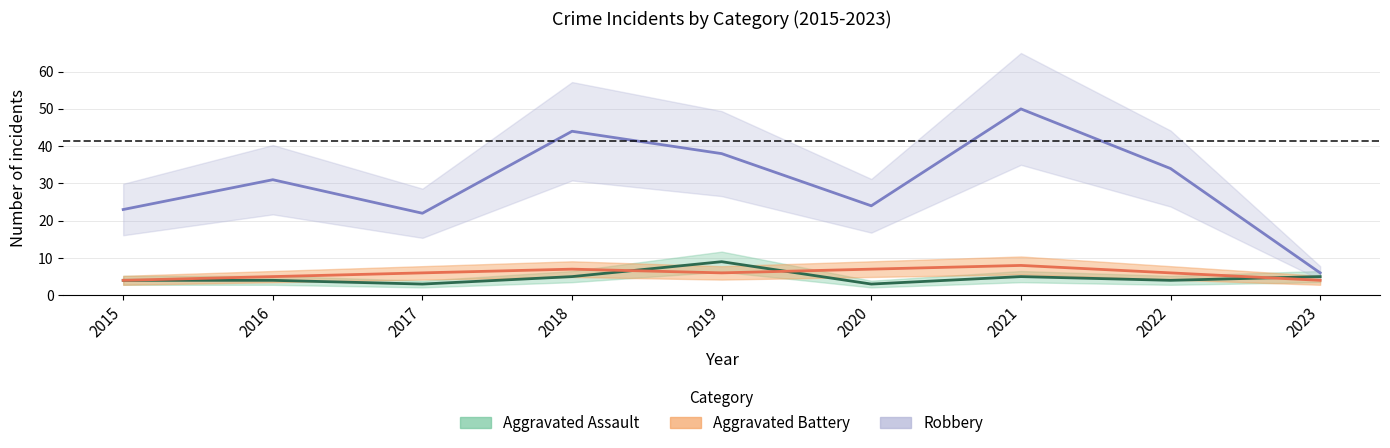

Reading left to right, list all the values displayed in this chart.

Aggravated Assault: 4	4	3	5	9	3	5	4	5
Aggravated Battery: 4	5	6	7	6	7	8	6	4
Robbery: 23	31	22	44	38	24	50	34	6